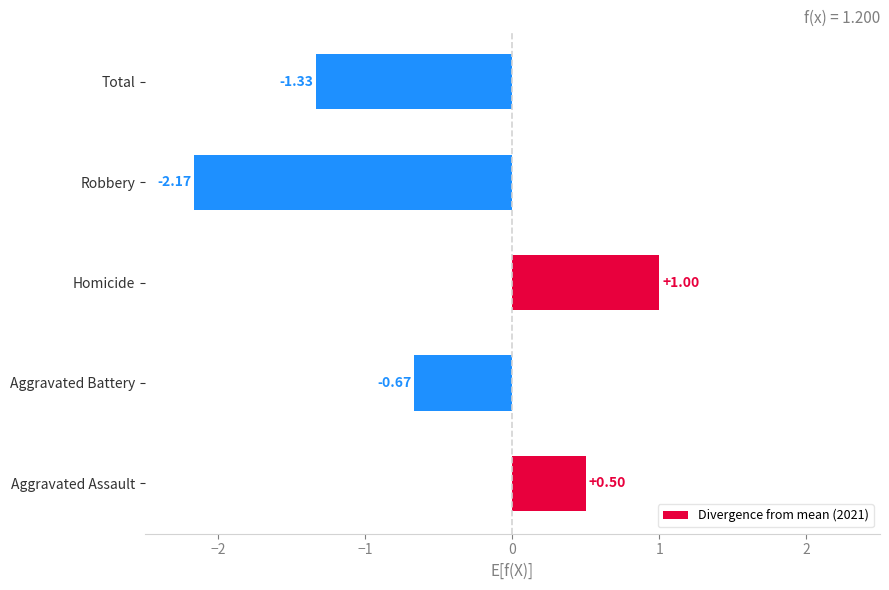

What is the maximum value shown in the chart?

1.0